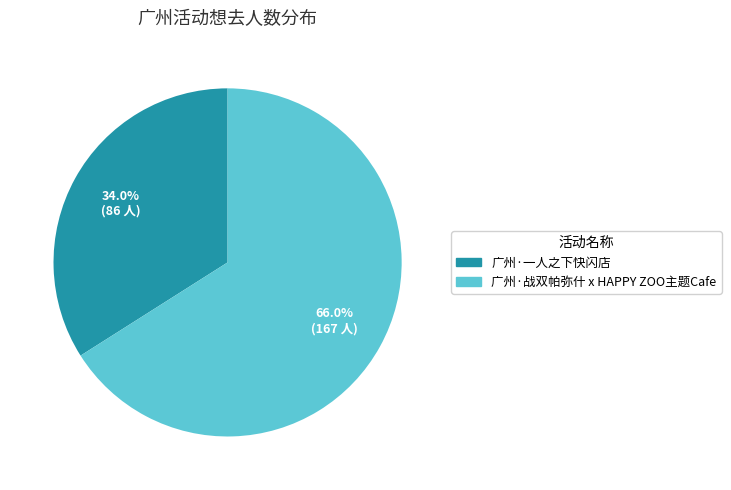

What percentage is the 广州·战双帕弥什 x HAPPY ZOO主题Cafe slice, to the nearest percent?

66%